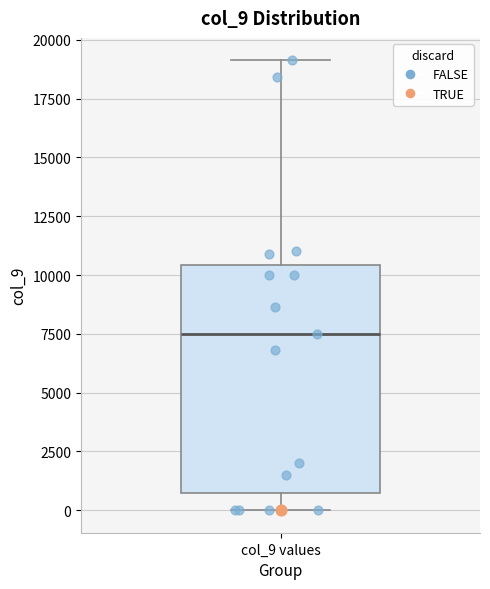

Where does the upper whisker of the box for col_9 values end on the y-axis? The values are not printed on the chart, so give them approximately, as read against the axis.

19000